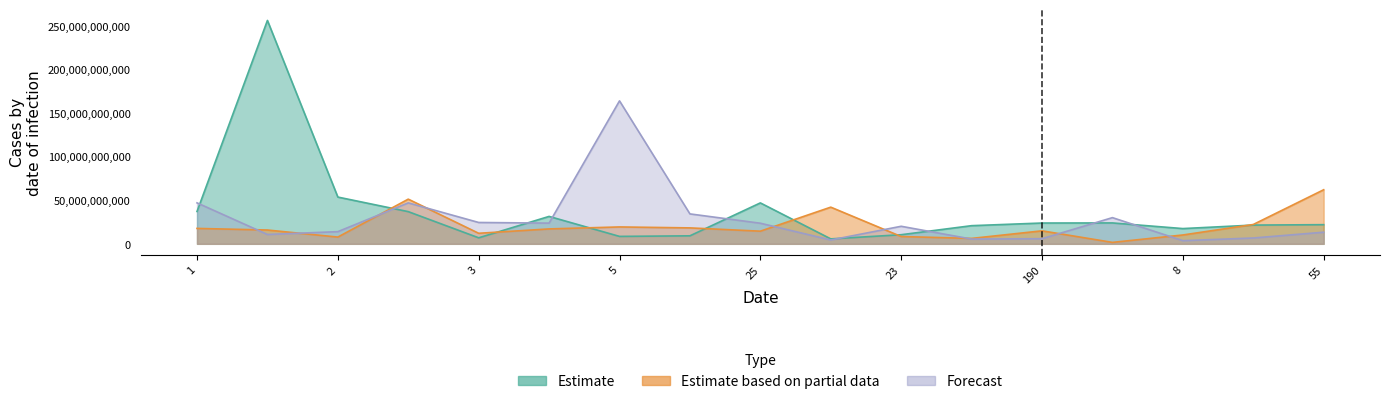

Which label corresponds to the smallest value in the chart?

8